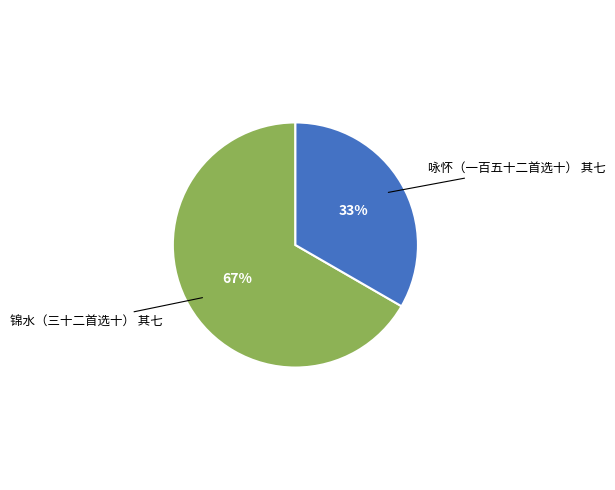

Is the sum of 锦水（三十二首选十） 其七 and 咏怀（一百五十二首选十） 其七 greater than half?

Yes